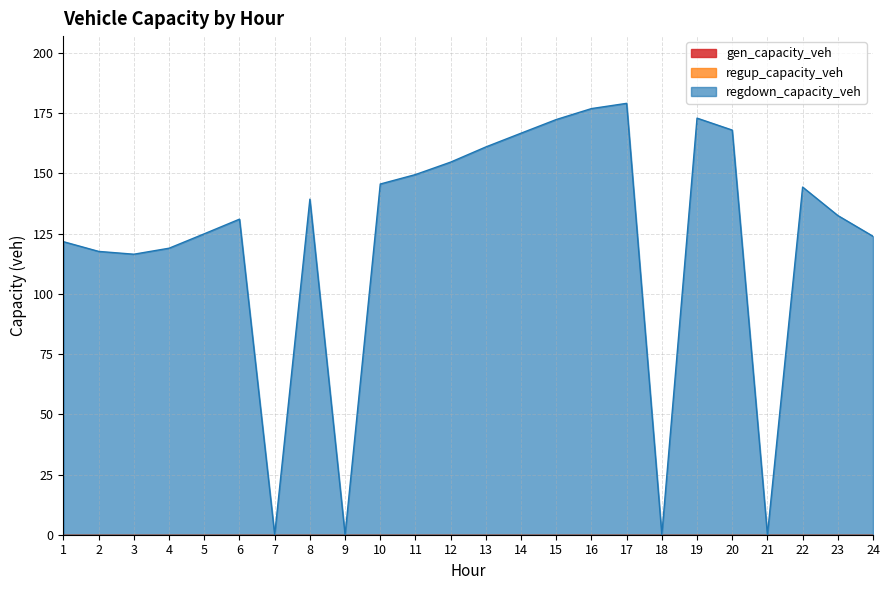

True or false: regup_capacity_veh and gen_capacity_veh cross at least once.

False